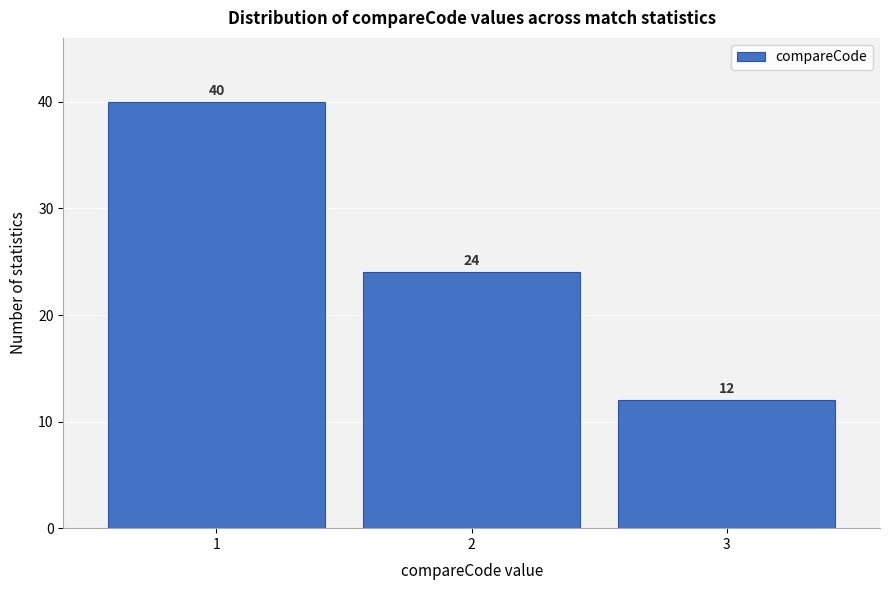

Reading right to left, transcribe all the data shown in this chart.

3=12	2=24	1=40